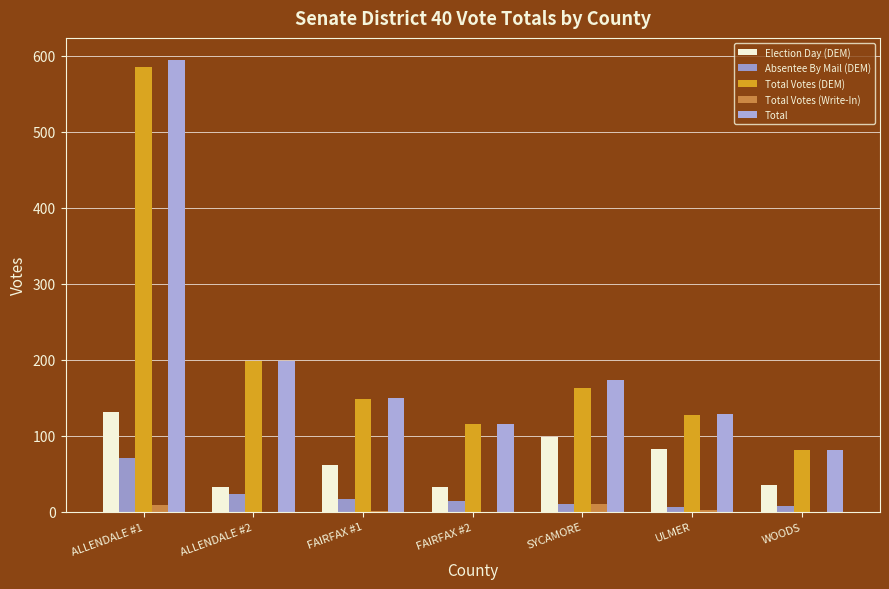

Which series has the largest total across all categories?

Total